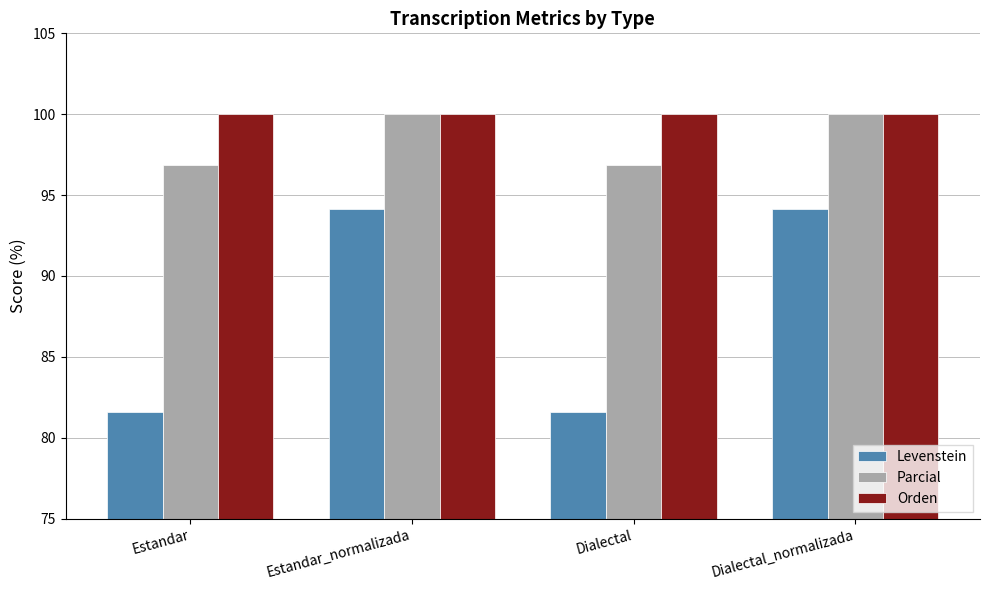

Rank the series at Estandar from highest to lowest value.

Orden, Parcial, Levenstein